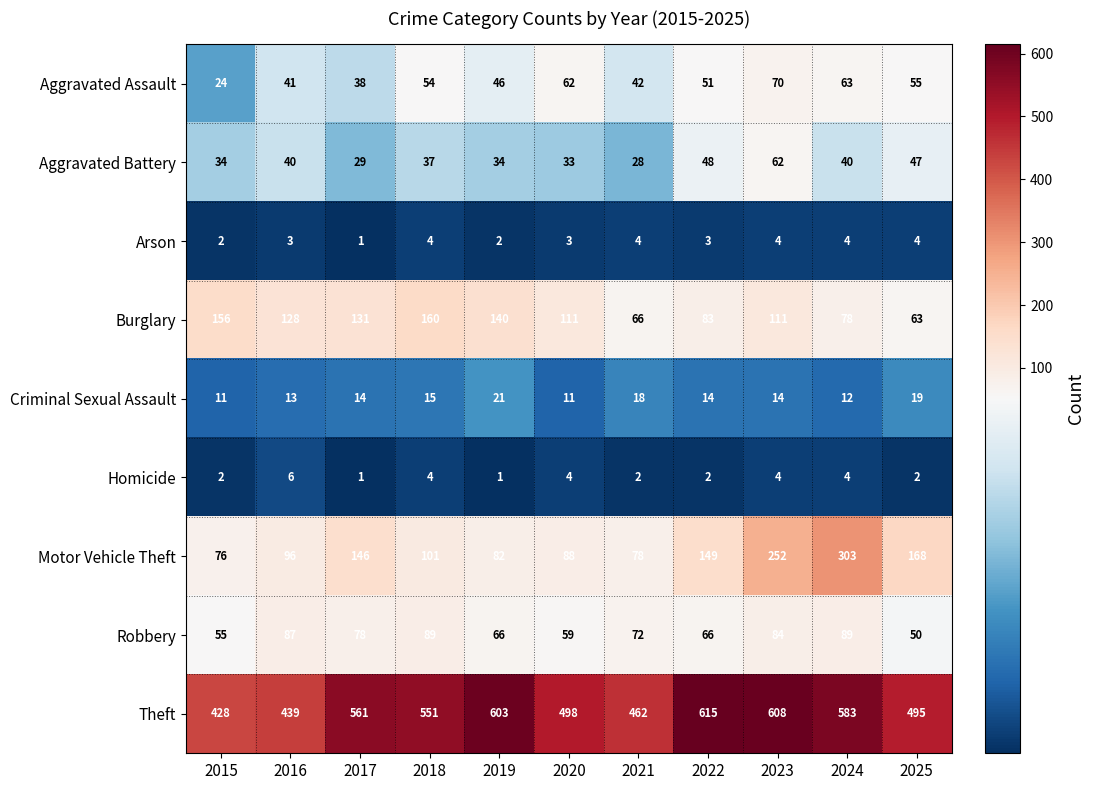

How many categories are shown in the chart?

11